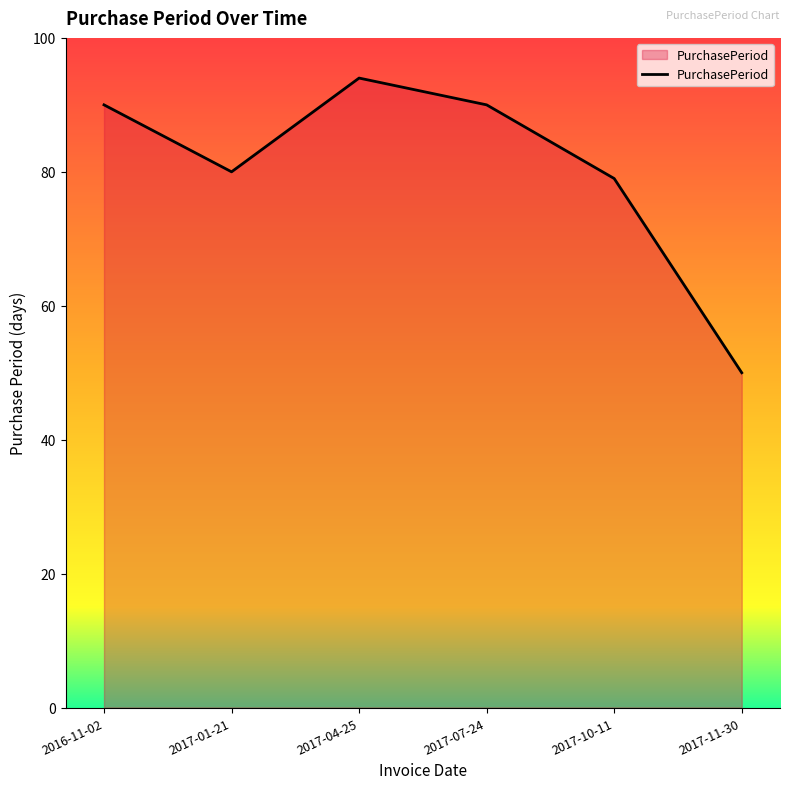

Reading right to left, extract all data points from this chart.

50	79	90	94	80	90